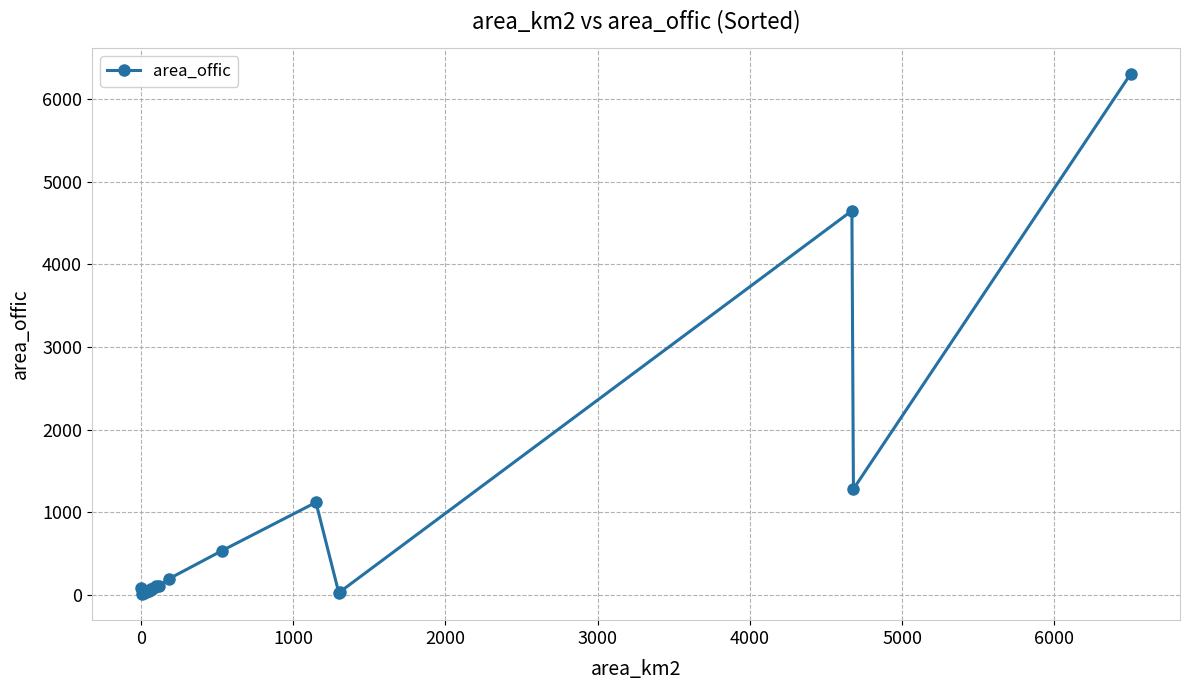

What is the difference between the maximum and minimum values?

6292.9